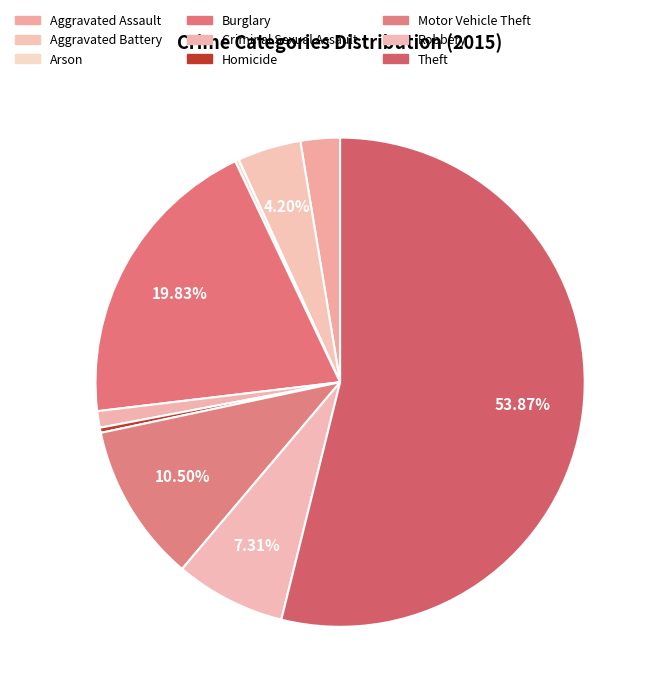

Rank the categories by value from lowest to highest.

Arson, Homicide, Criminal Sexual Assault, Aggravated Assault, Aggravated Battery, Robbery, Motor Vehicle Theft, Burglary, Theft